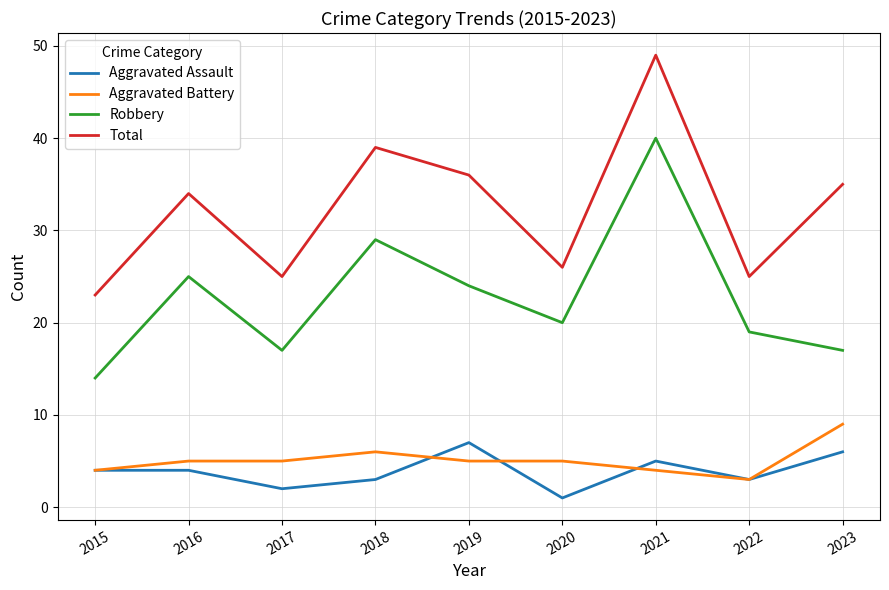

Rank the series at 2016 from lowest to highest value.

Aggravated Assault, Aggravated Battery, Robbery, Total